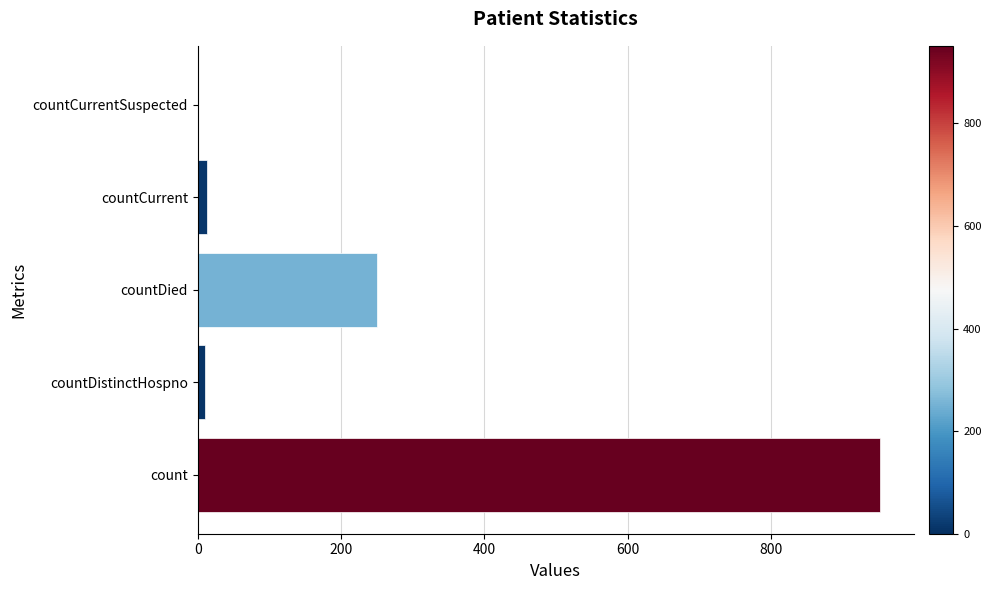

The chart shows a value of 250 at countDied. True or false?

True